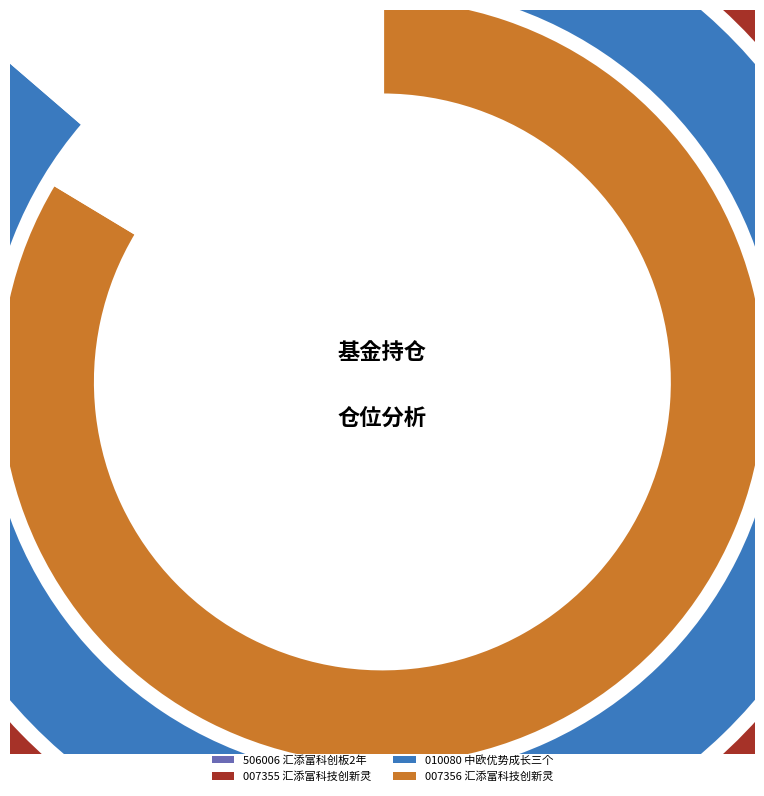

Is there any slice that represents more than half of the pie?

No